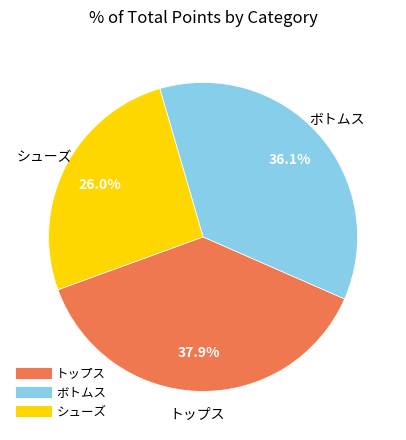

How many slices are in this pie chart?

3